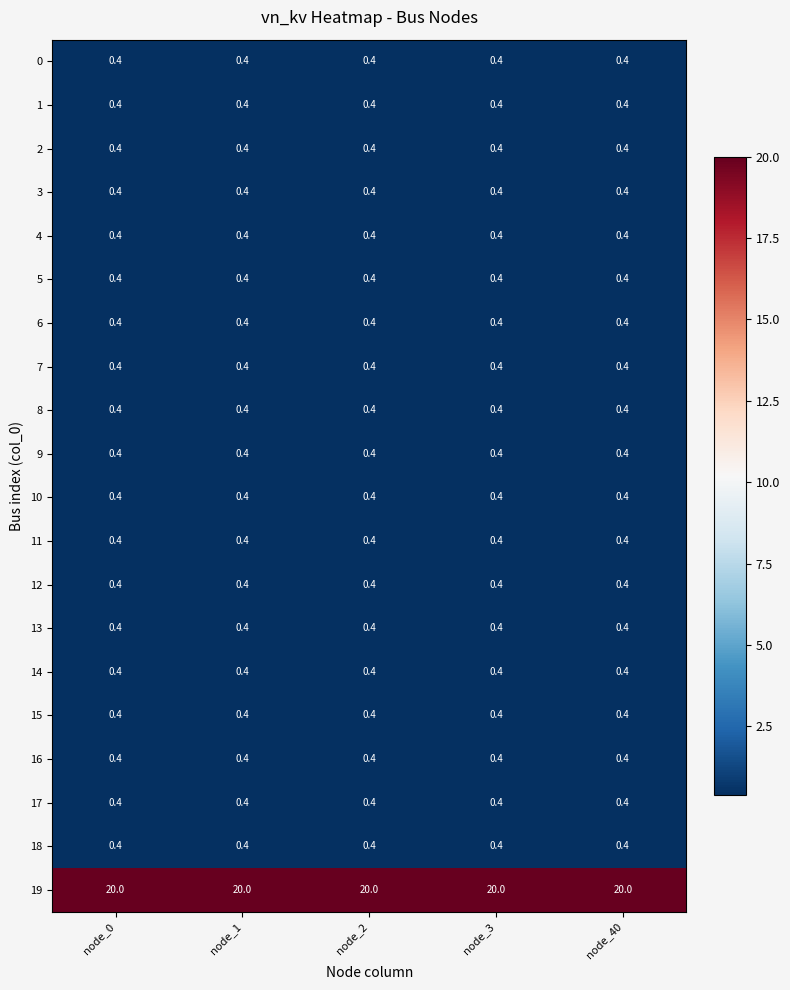

The value of 17 at node_2 is 0.4. True or false?

True